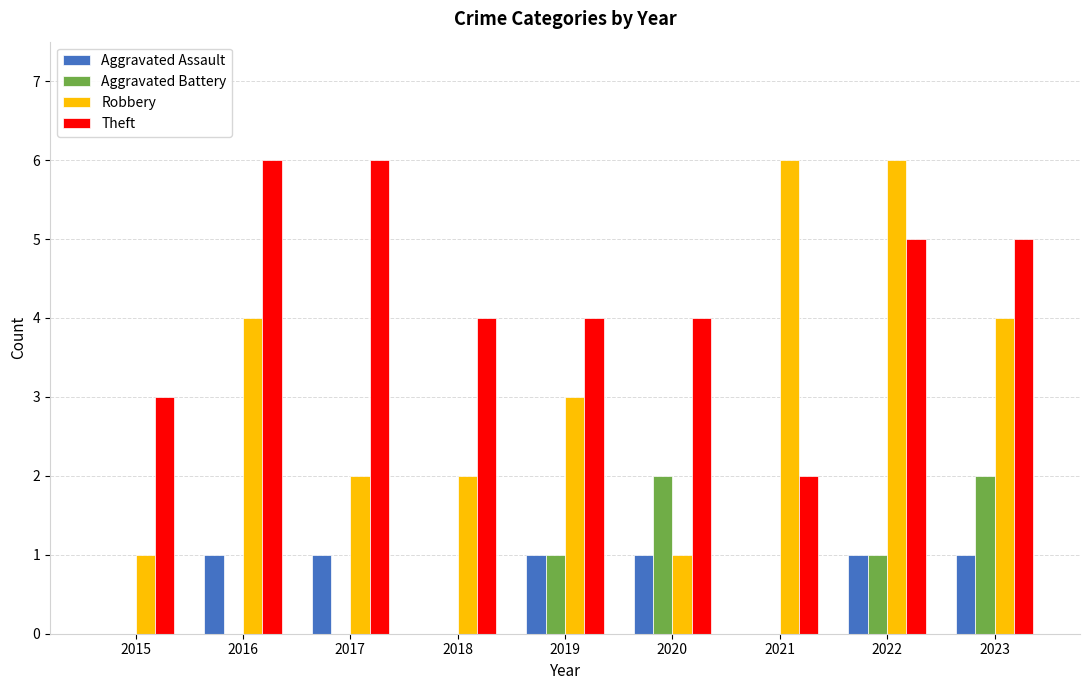

Reading left to right, list all the values displayed in this chart.

Aggravated Assault: 2015=0	2016=1	2017=1	2018=0	2019=1	2020=1	2021=0	2022=1	2023=1
Aggravated Battery: 2015=0	2016=0	2017=0	2018=0	2019=1	2020=2	2021=0	2022=1	2023=2
Robbery: 2015=1	2016=4	2017=2	2018=2	2019=3	2020=1	2021=6	2022=6	2023=4
Theft: 2015=3	2016=6	2017=6	2018=4	2019=4	2020=4	2021=2	2022=5	2023=5